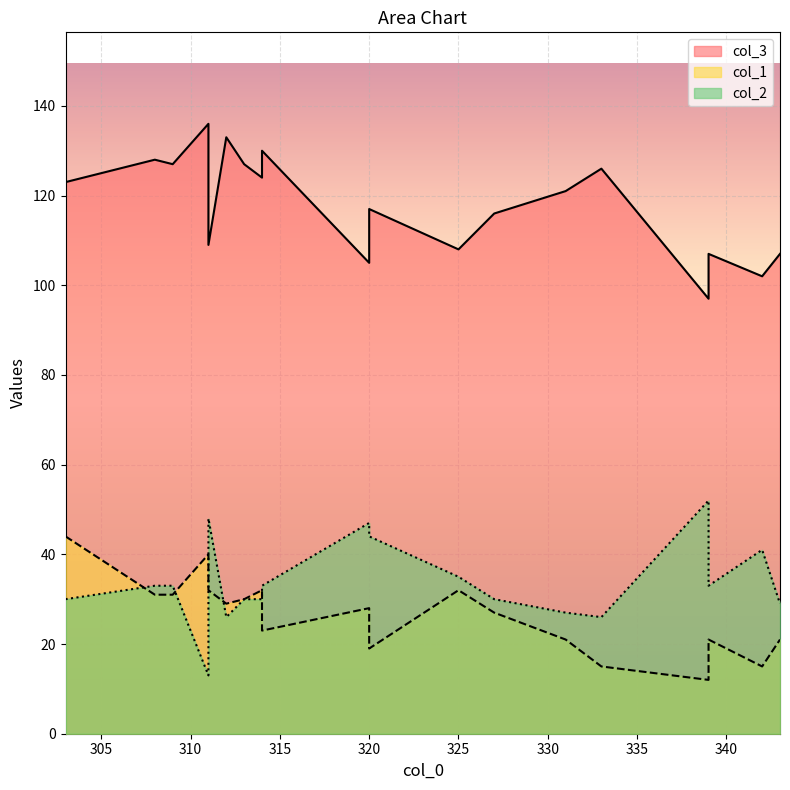

Which series ends up on top after the final intersection of col_2 and col_1?

col_2